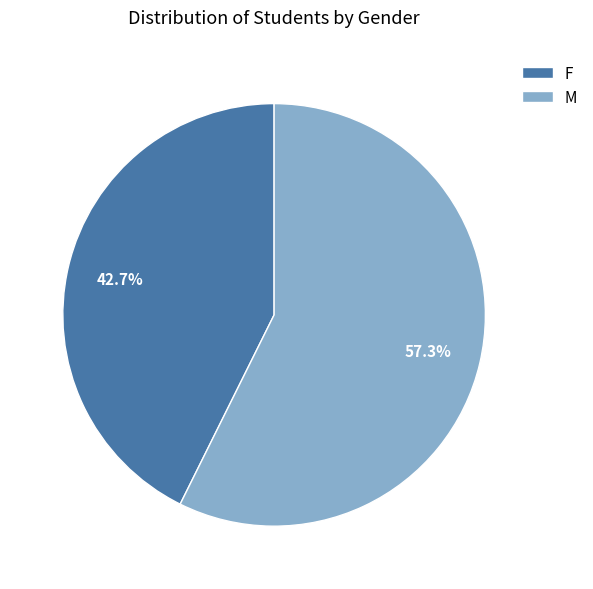

How many slices are in this pie chart?

2